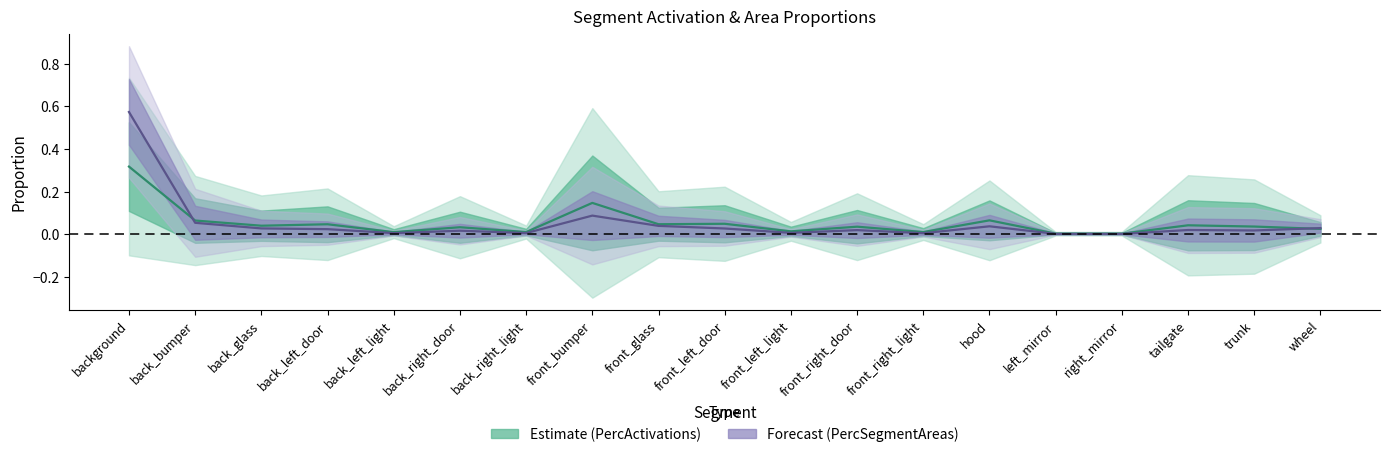

How many categories are shown in the chart?

19